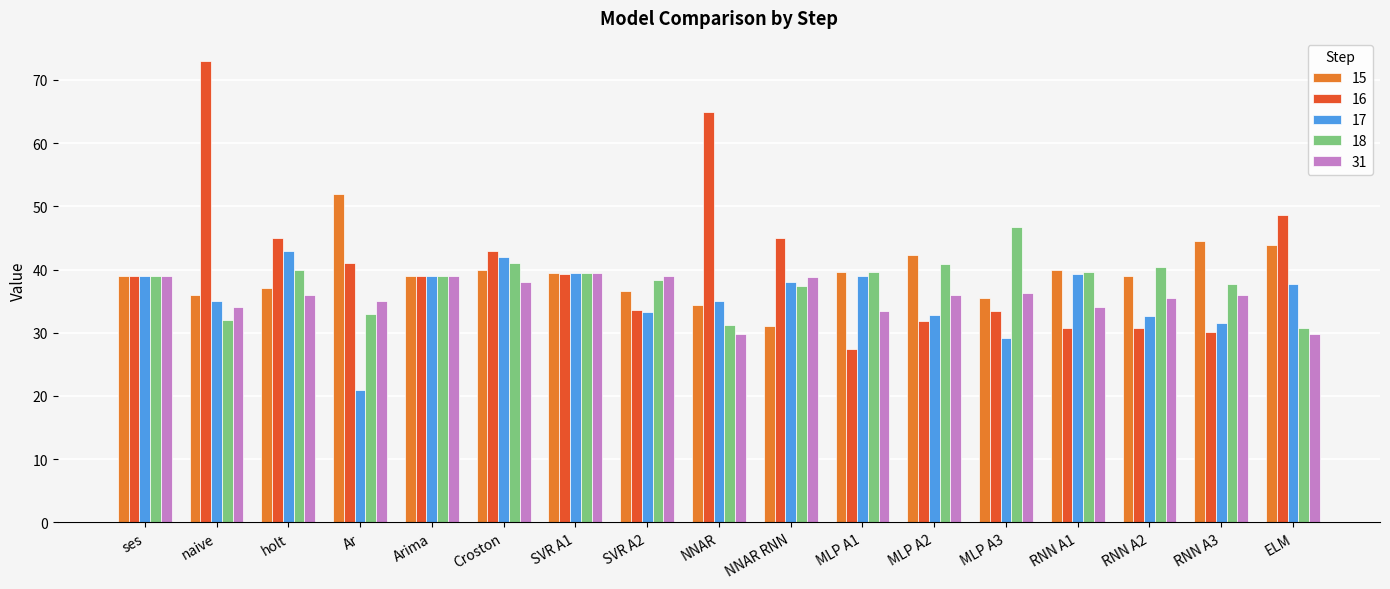

What is the spread (max minus min) of values at ELM?

18.9